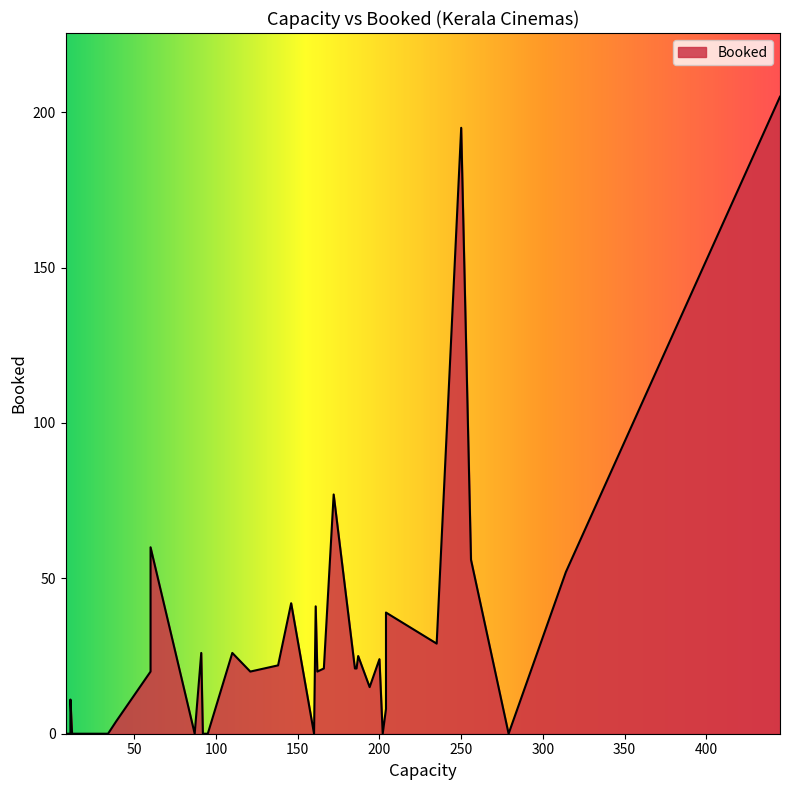

Where is the first local maximum?

2